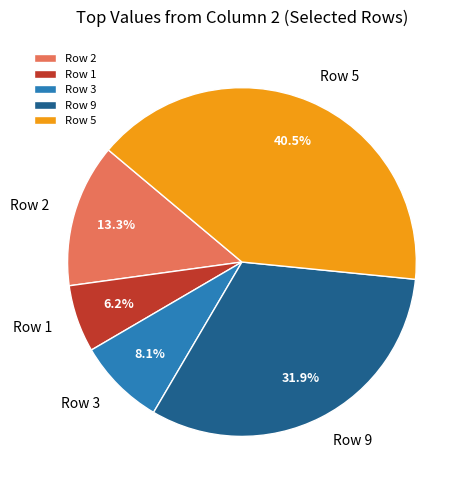

Is it true that Row 9 is 22% of the pie?

False